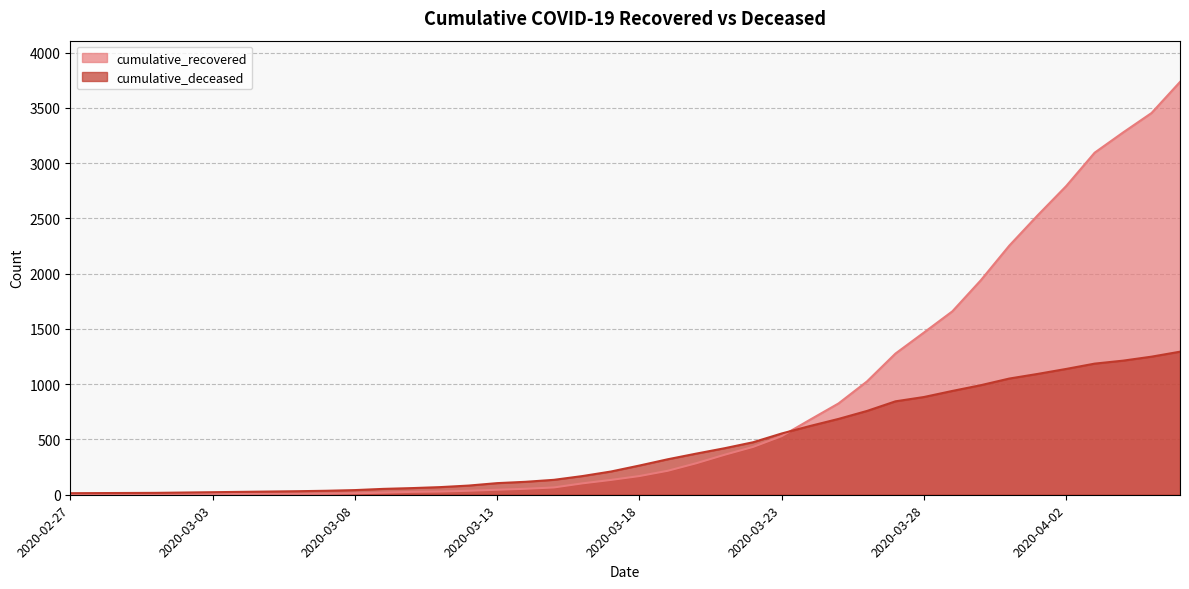

What is the total value across all series at 2020-03-25?

1512